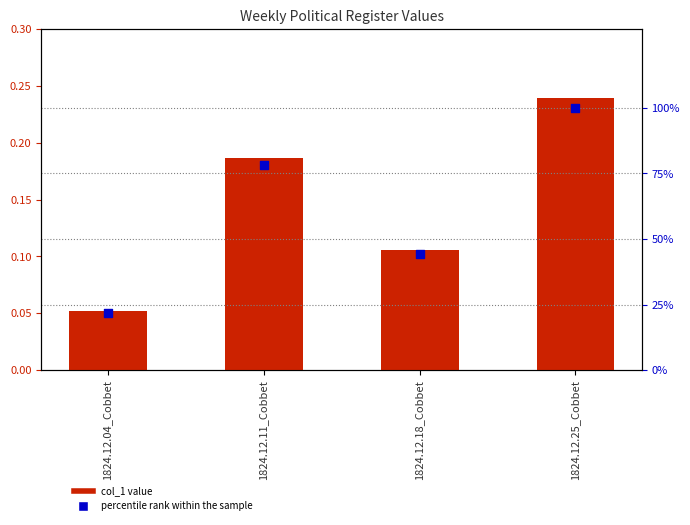

What are all the series names shown in the legend?

col_1, percentile rank within the sample